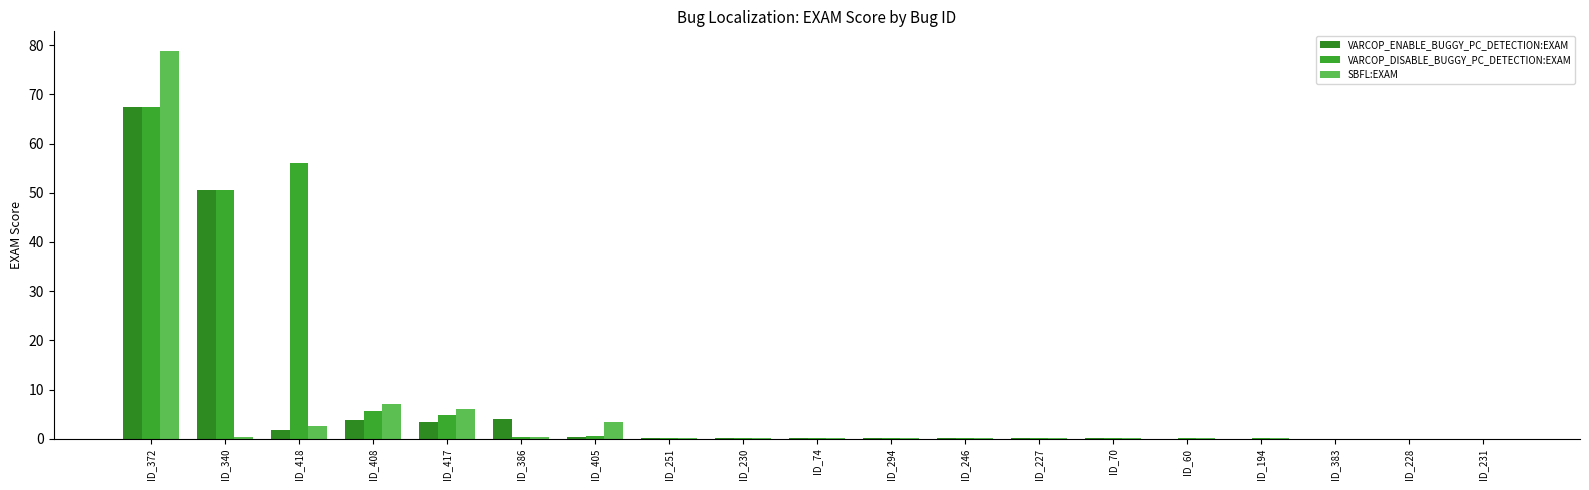

Reading right to left, what are all the values shown in this chart?

VARCOP_ENABLE_BUGGY_PC_DETECTION:EXAM: 0.0	0.0	0.0	0.0	0.0	0.1	0.1	0.1	0.1	0.2	0.2	0.2	0.4	4.1	3.3	3.8	1.7	50.5	67.5
VARCOP_DISABLE_BUGGY_PC_DETECTION:EXAM: 0.0	0.0	0.0	0.1	0.1	0.1	0.1	0.1	0.1	0.2	0.2	0.2	0.6	0.4	4.8	5.6	56.0	50.5	67.5
SBFL:EXAM: 0.0	0.0	0.0	0.1	0.1	0.1	0.1	0.1	0.1	0.2	0.2	0.2	3.4	0.3	6.0	7.1	2.5	0.4	78.9